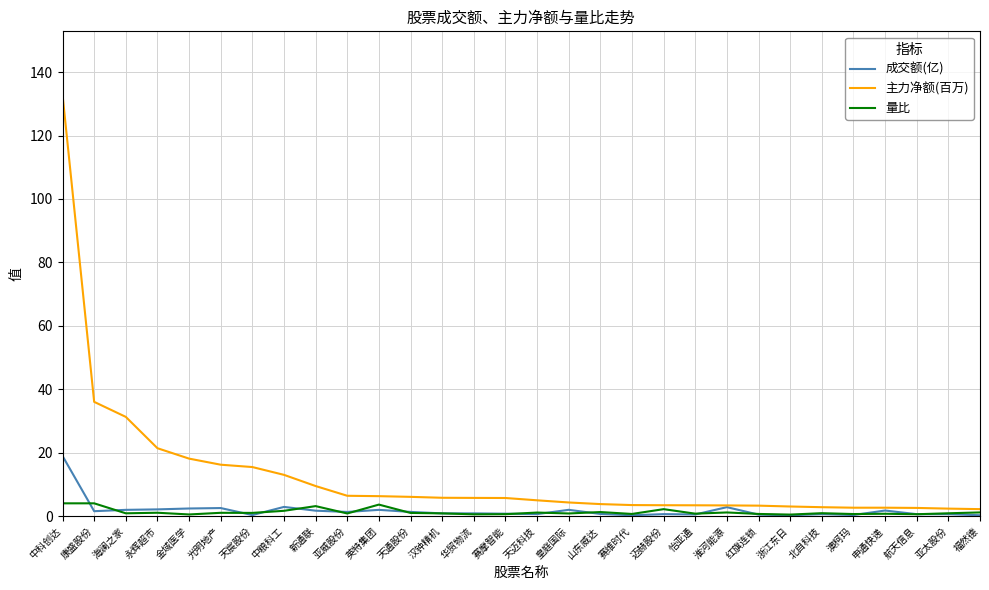

What is the highest value of the 成交额(亿) series?

19.0